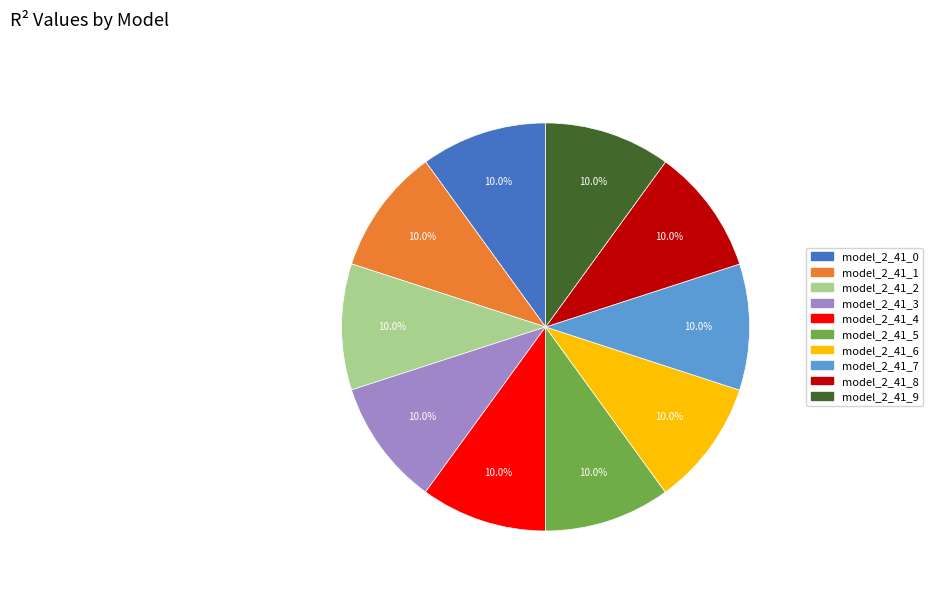

Combined, do model_2_41_3 and model_2_41_1 account for over 50%?

No